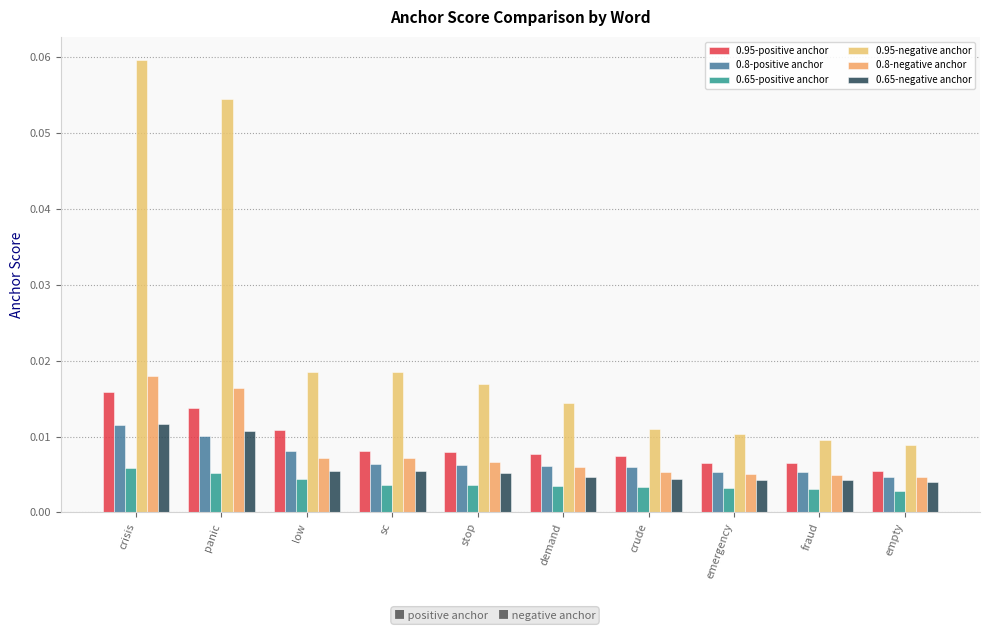

At which category does the chart reach its peak across all series?

crisis